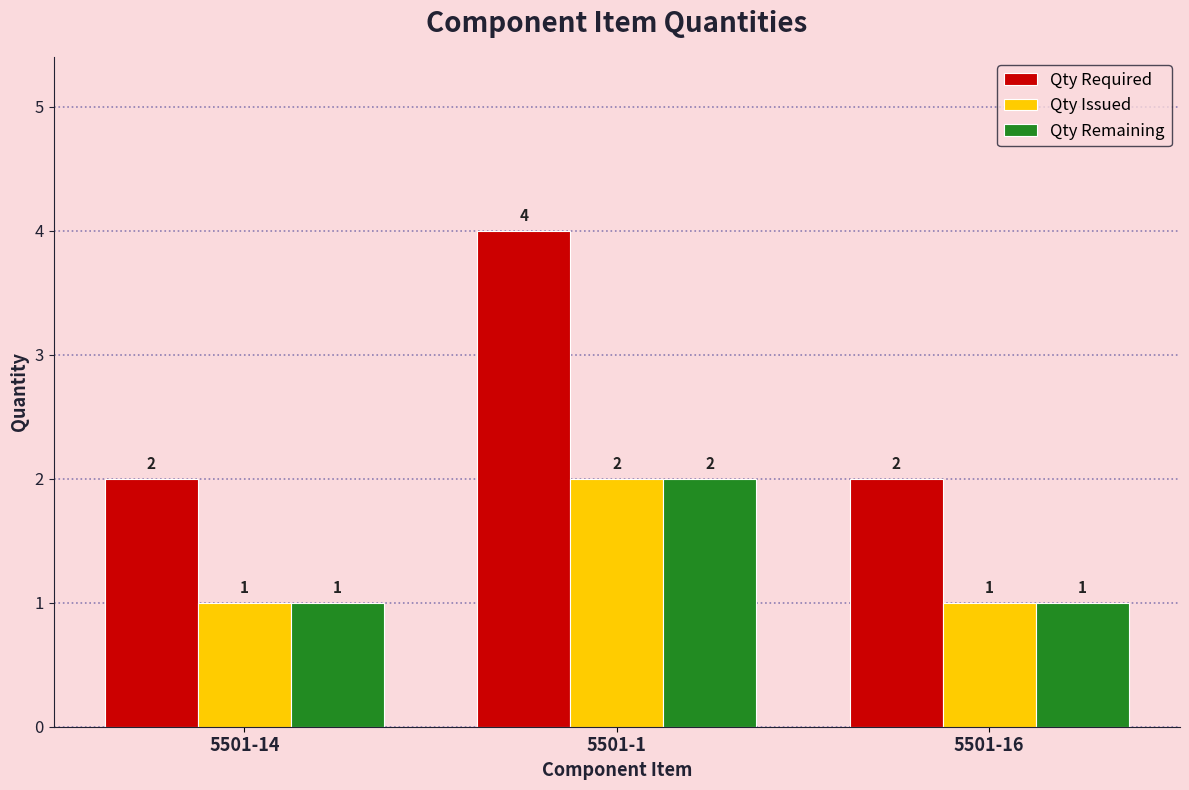

What is the total value across all series at 5501-16?

4